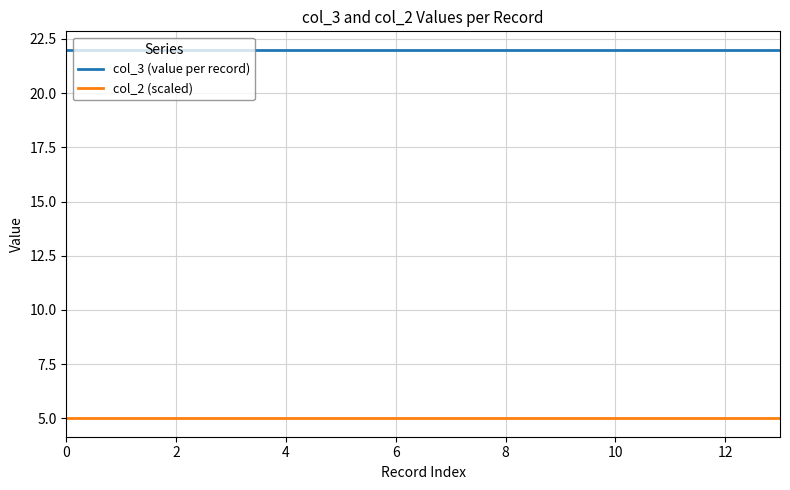

What is the sum of all col_3 (value per record) values?

308